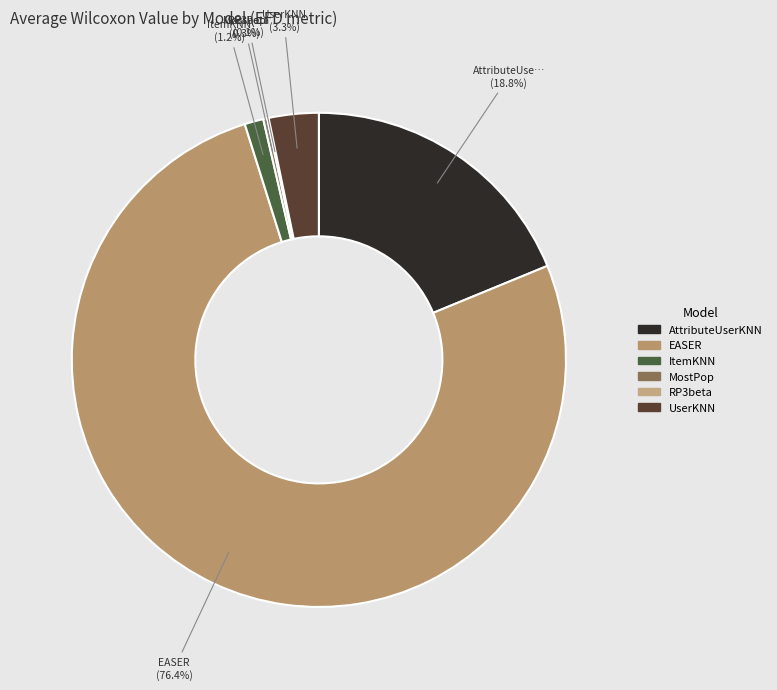

Is the sum of EASER and UserKNN greater than half?

Yes